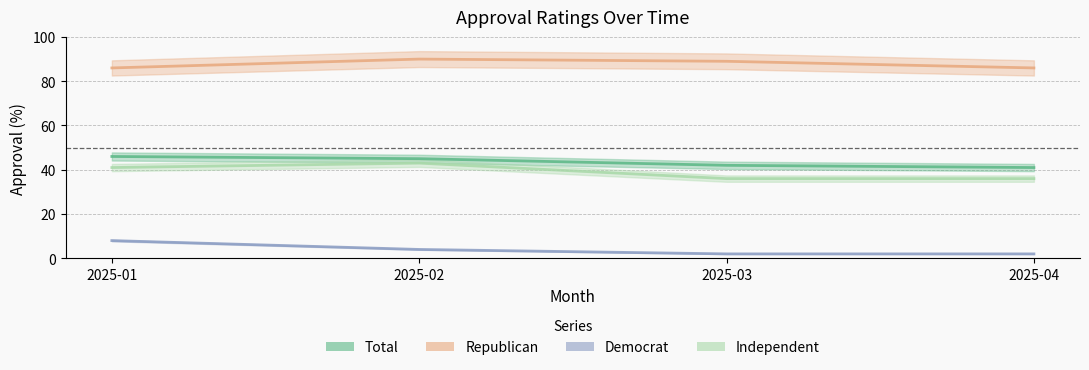

What is the value of the Republican point at the 3rd from the left?

89